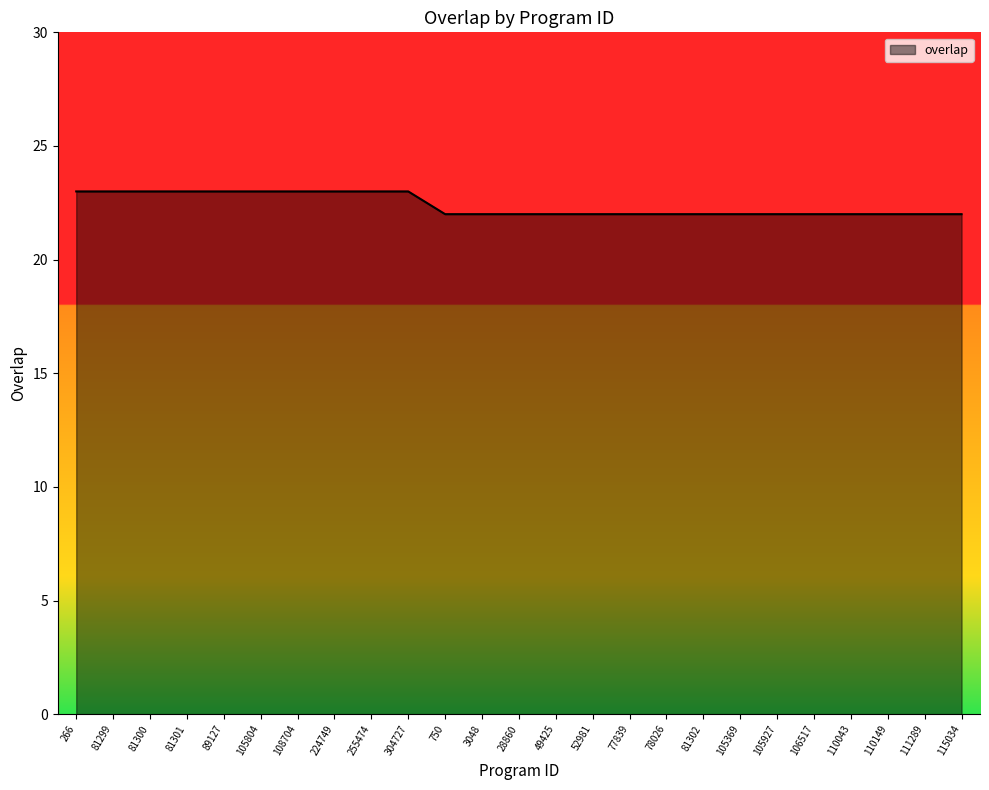

Is it true that the value at 224749 is 23?

True